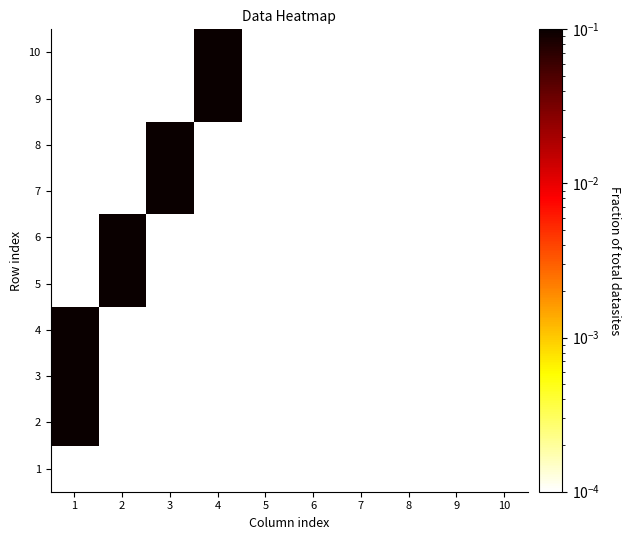

List the series in order of their overall mean, lowest first.

1, 2, 3, 4, 5, 6, 7, 8, 9, 10